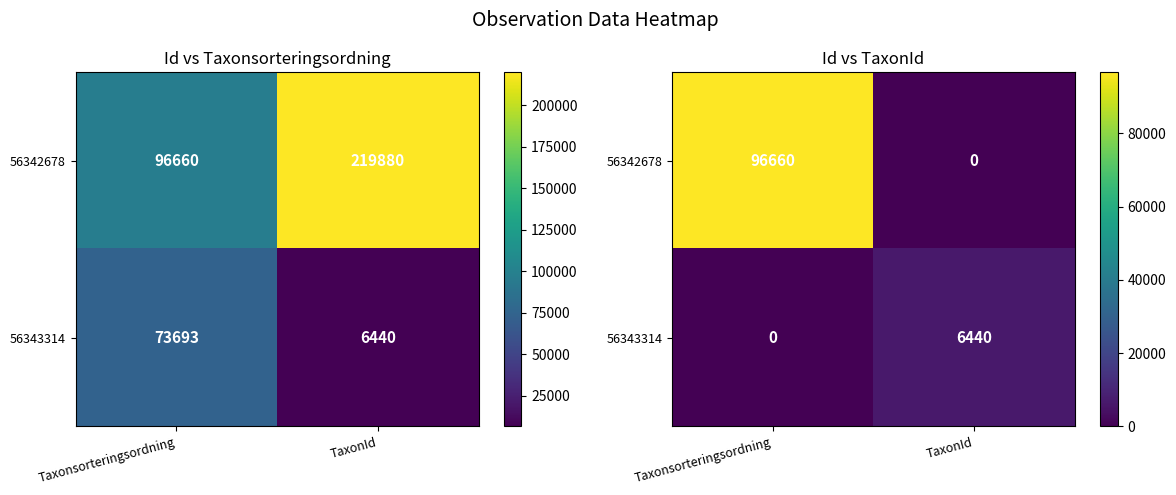

What is the difference between the highest and lowest values at Taxonsorteringsordning?

96660